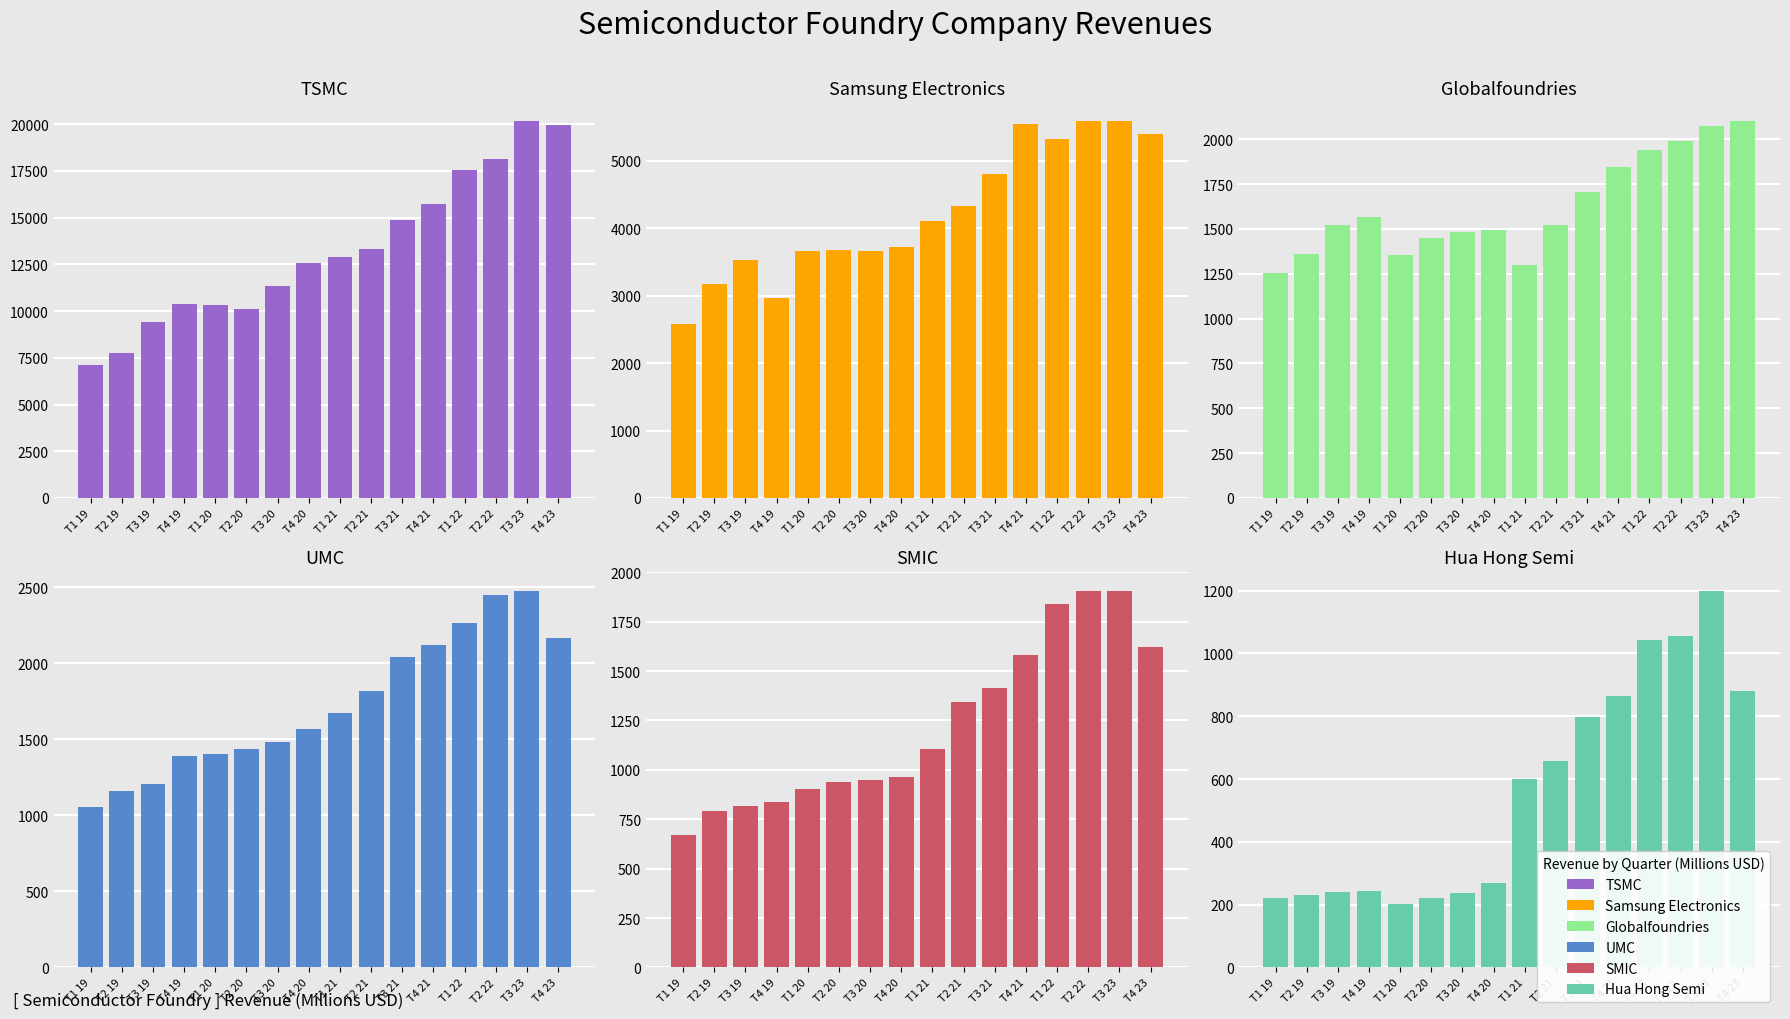

Which series has the largest total across all categories?

TSMC